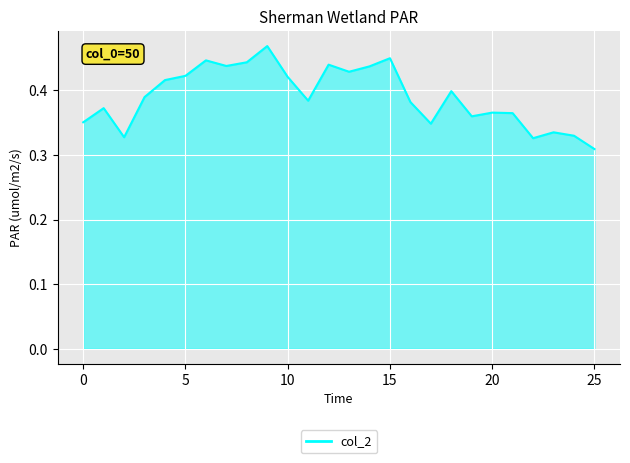

Reading right to left, what are all the values shown in this chart?

0.3	0.3	0.3	0.3	0.4	0.4	0.4	0.4	0.3	0.4	0.4	0.4	0.4	0.4	0.4	0.4	0.5	0.4	0.4	0.4	0.4	0.4	0.4	0.3	0.4	0.4